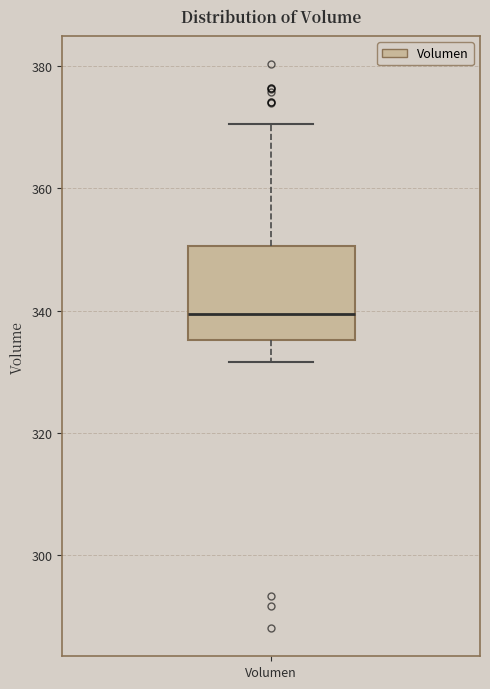

Read this box plot against the y-axis: the position of the median line, the range covered by the box, and the ends of both whiskers. The values are not printed on the chart, so give them approximately, as read against the axis.

median 340, box 336 to 350, whiskers 332 to 370